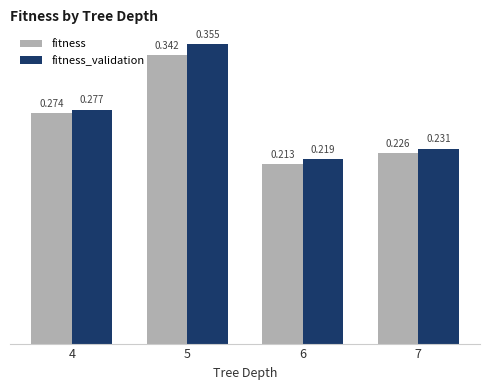

Rank the series by their maximum value, from highest to lowest.

fitness_validation, fitness